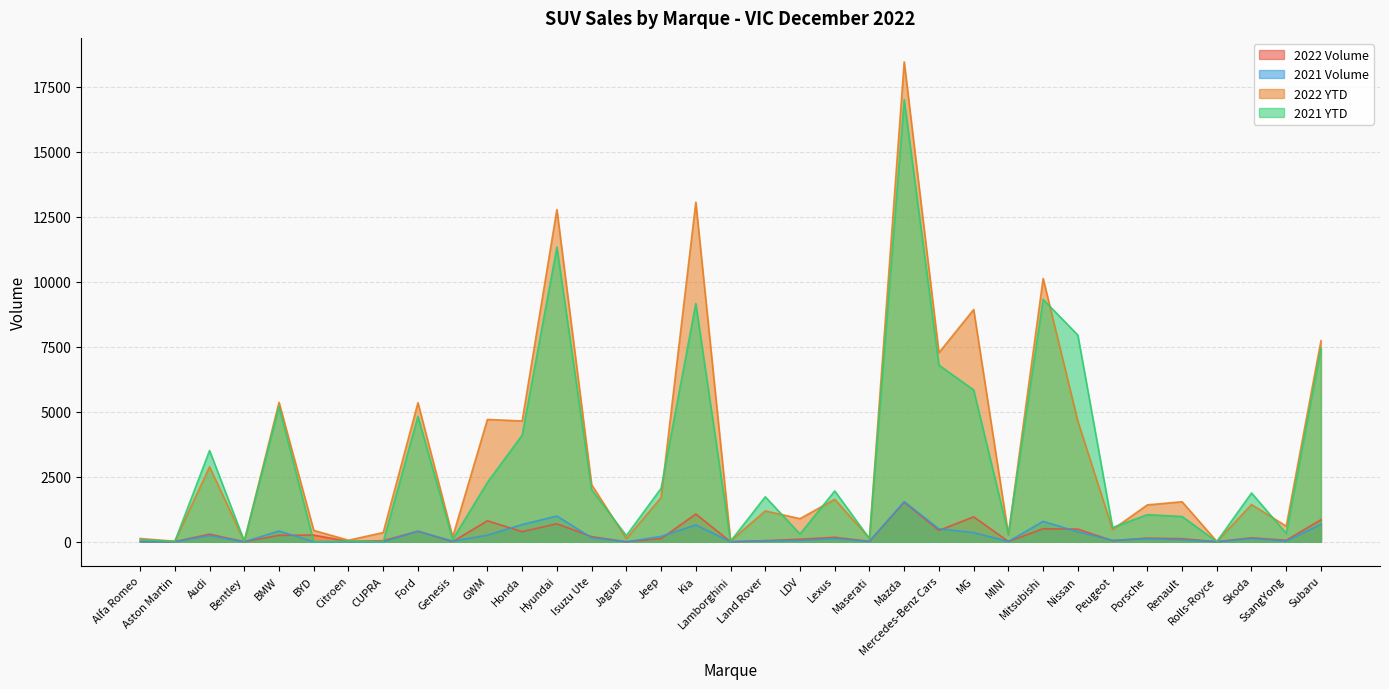

List the labels in order of 2021 YTD value, largest first.

Mazda, Hyundai, Mitsubishi, Kia, Nissan, Subaru, Mercedes-Benz Cars, MG, BMW, Ford, Honda, Audi, GWM, Jeep, Isuzu Ute, Lexus, Skoda, Land Rover, Porsche, Renault, Peugeot, SsangYong, LDV, MINI, Jaguar, Maserati, Genesis, Alfa Romeo, Bentley, Citroen, Lamborghini, Aston Martin, Rolls-Royce, BYD, CUPRA